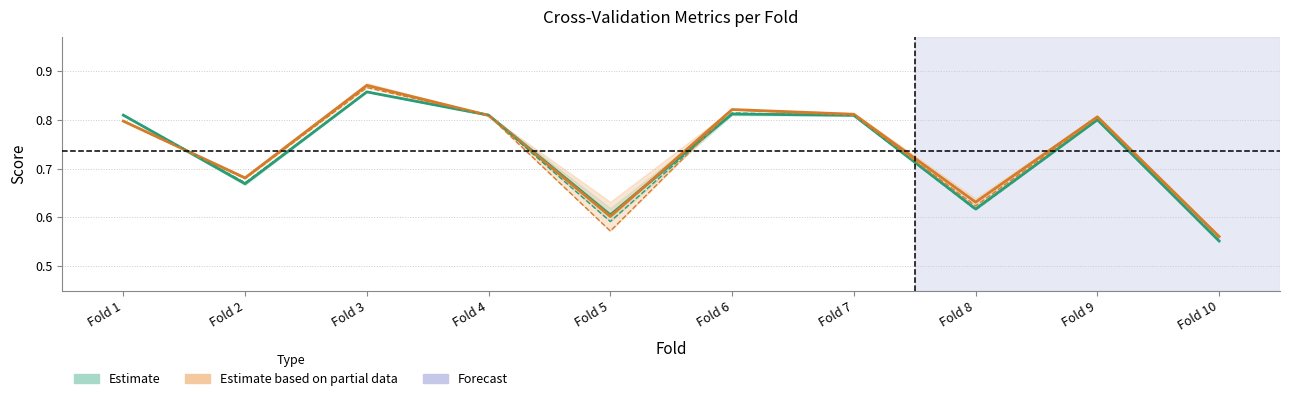

At which label does accuracy reach its minimum?

Fold 10